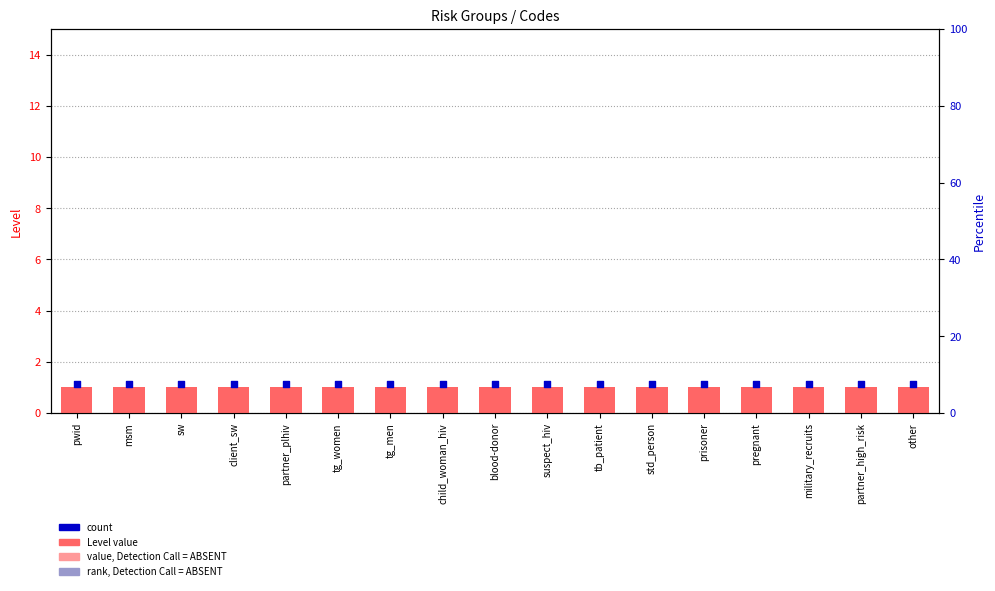

At which category is the sum across all series the highest?

pwid